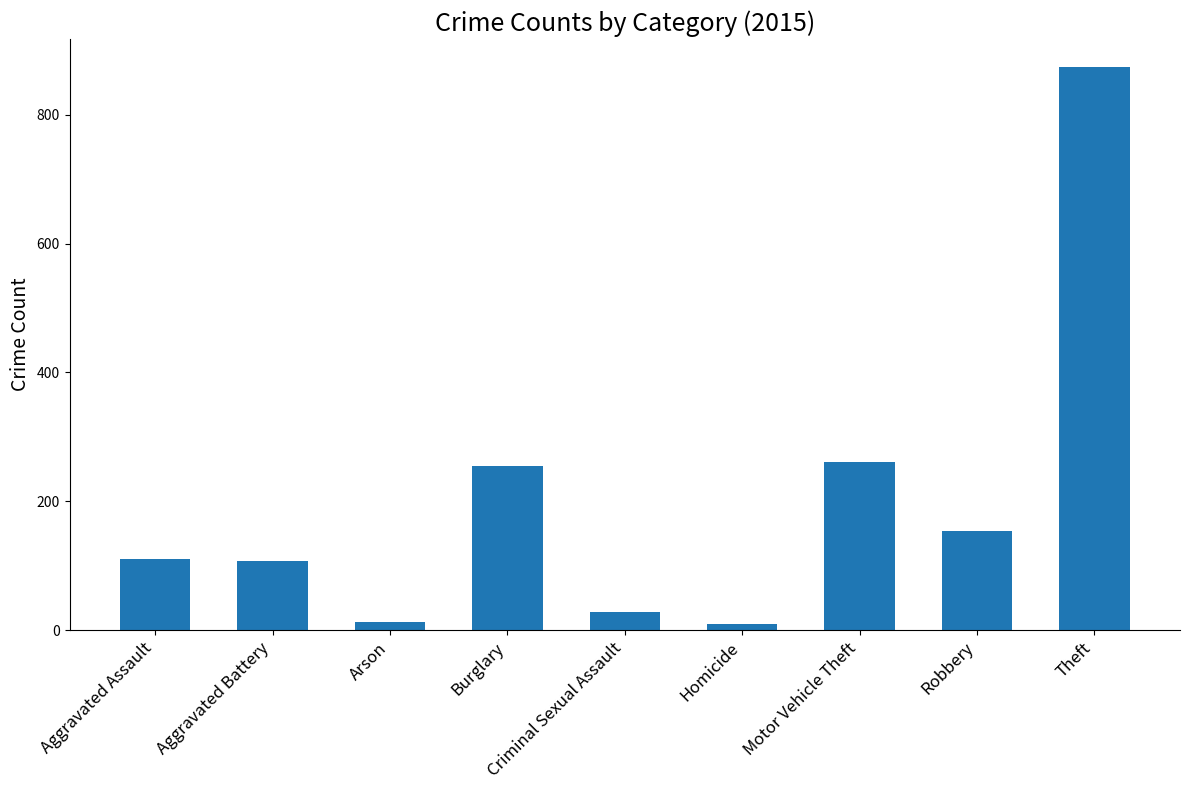

Does the chart contain stacked bars?

No